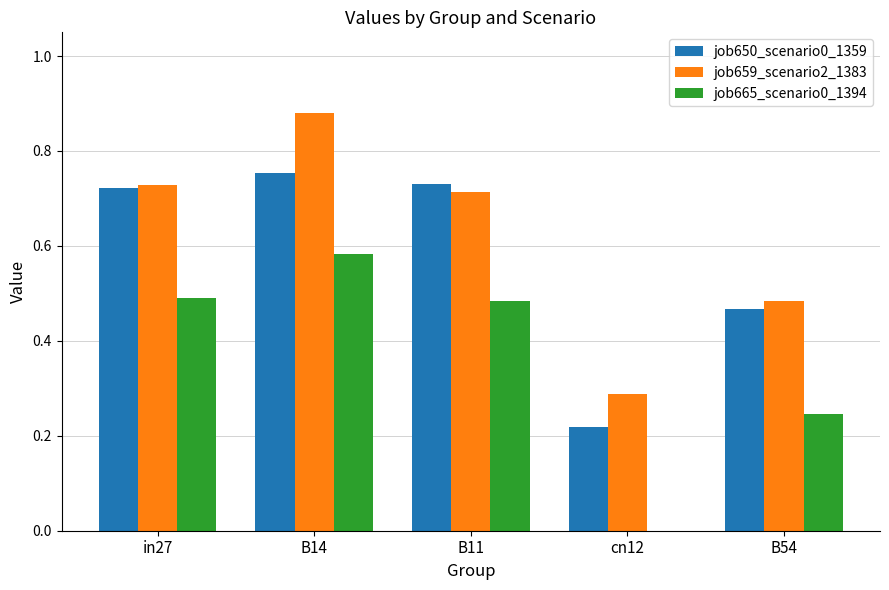

At which category is the sum across all series the highest?

B14